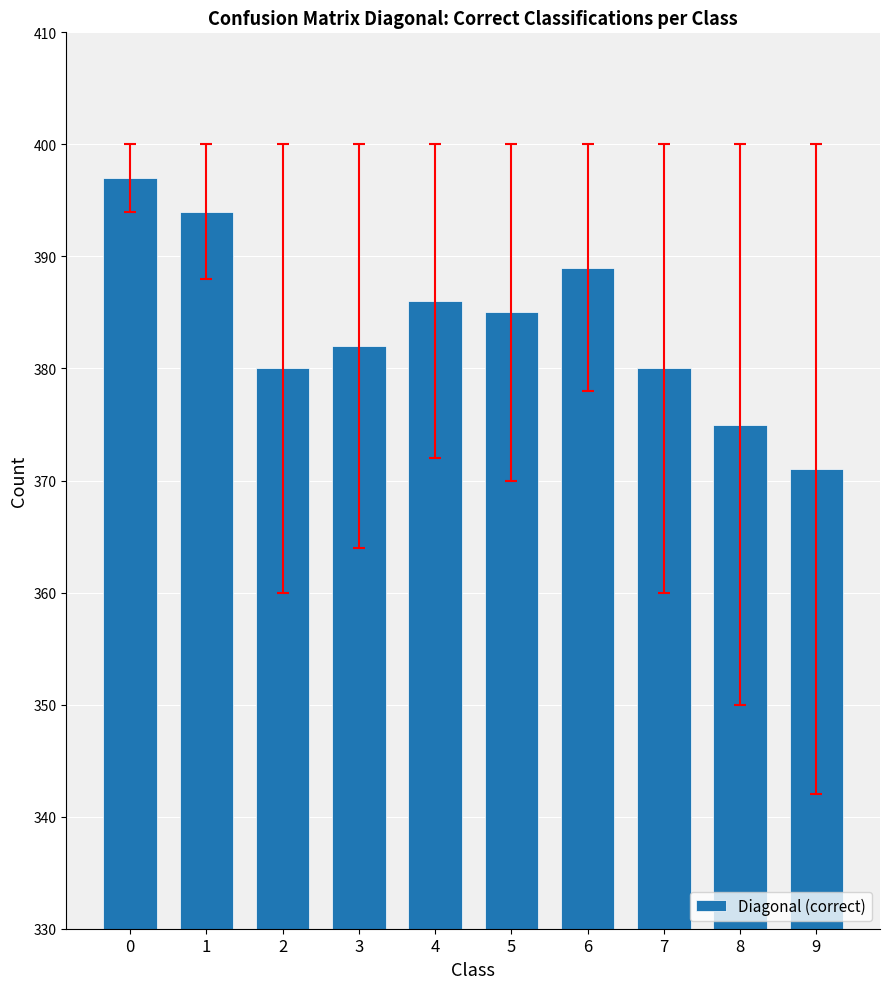

Does the chart contain stacked bars?

No